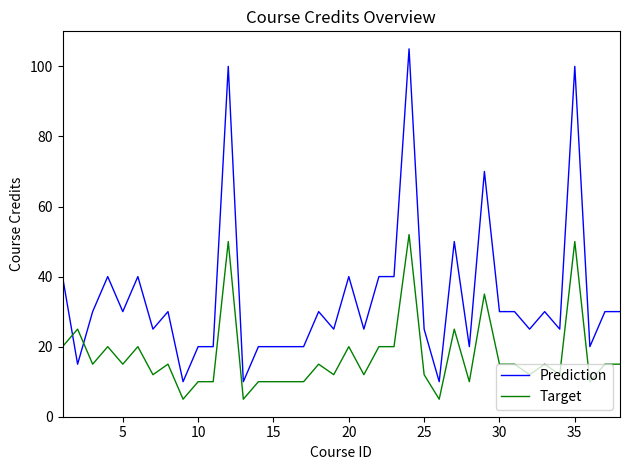

What are all the series names shown in the legend?

Prediction, Target